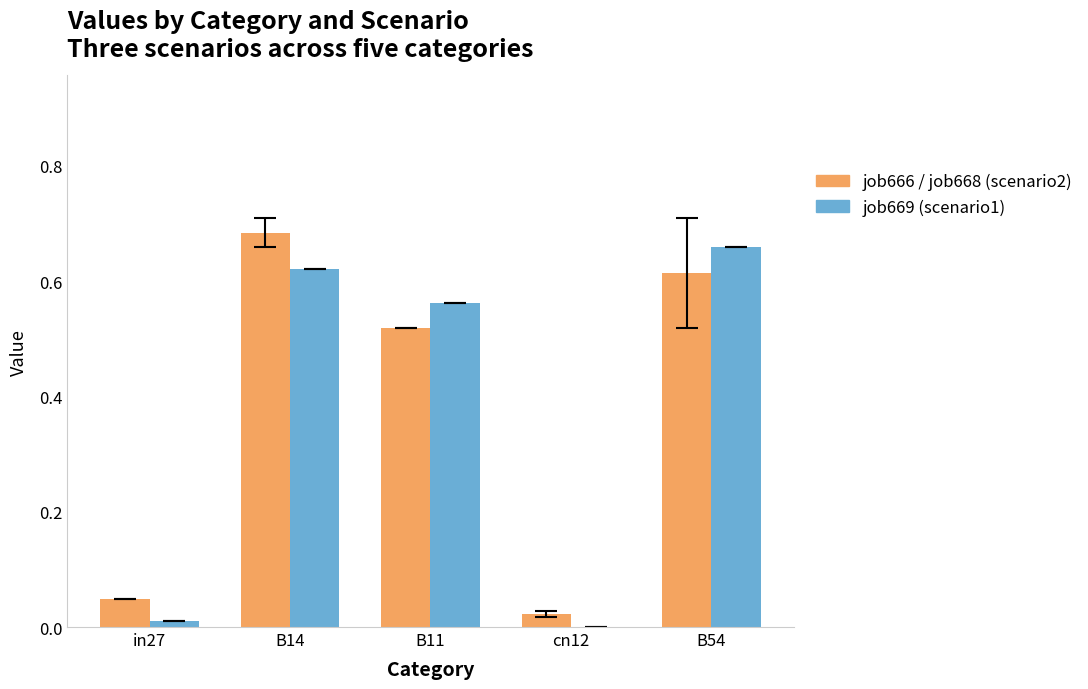

What is the total value across all series at B11?

1.1